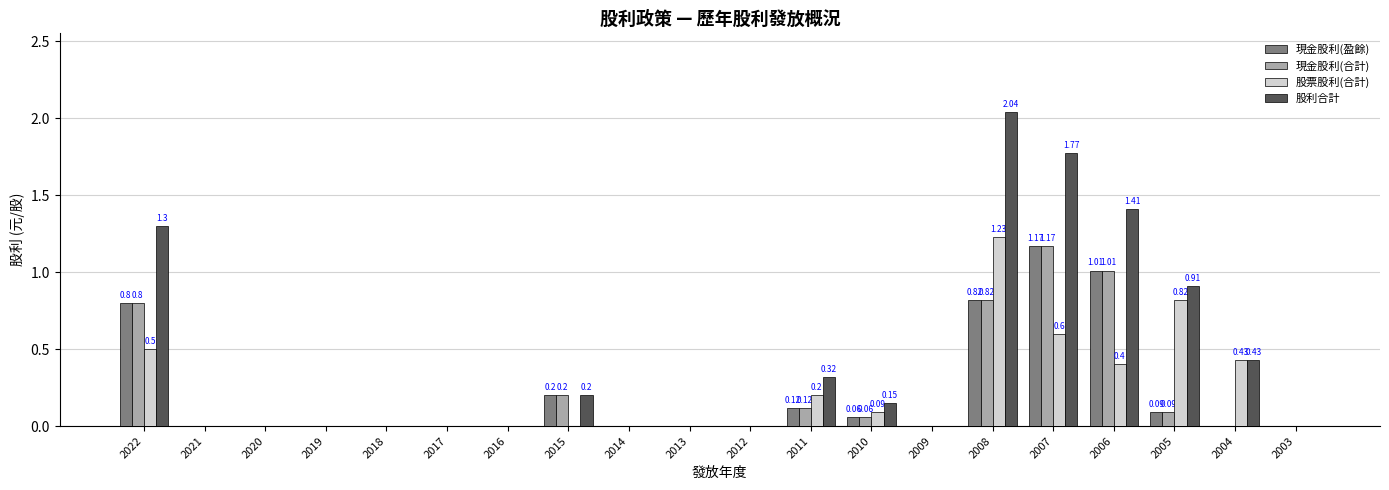

How many distinct data groups are displayed?

4